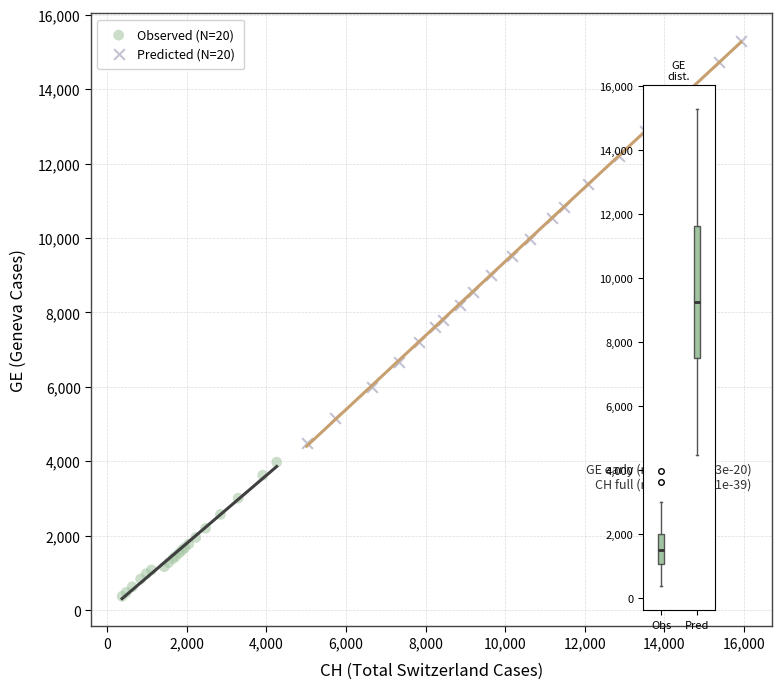

Which series contains the highest Y value?

Predicted (N=20)